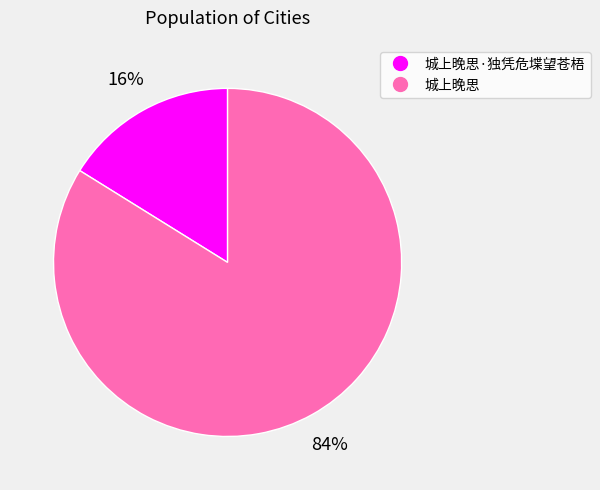

To the nearest percent, what is the average slice percentage?

50%